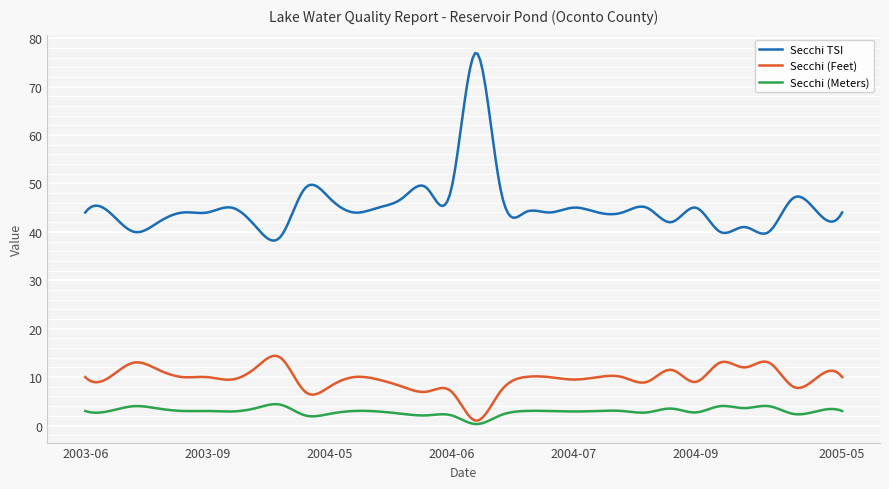

True or false: Secchi TSI and Secchi (Meters) cross at least once.

False